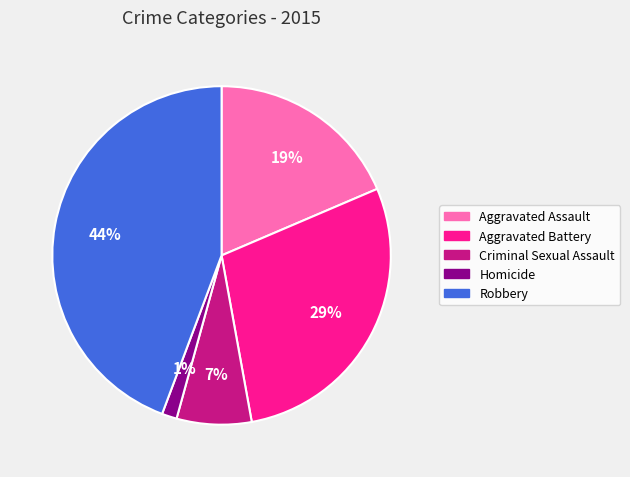

What is the smallest slice in the pie chart?

Homicide